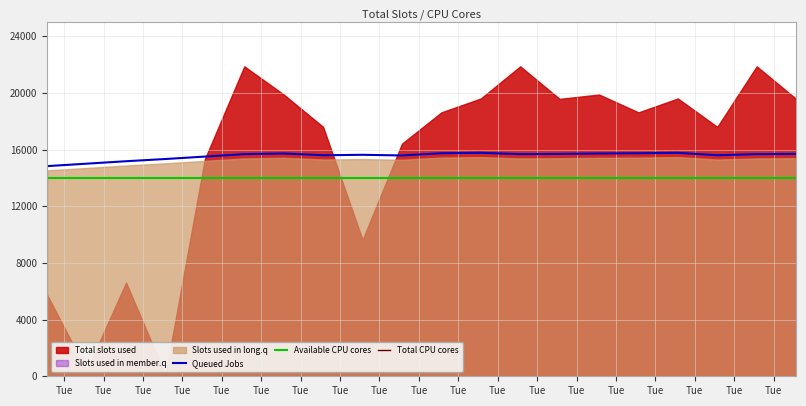

True or false: Available CPU cores and Queued Jobs cross at least once.

False